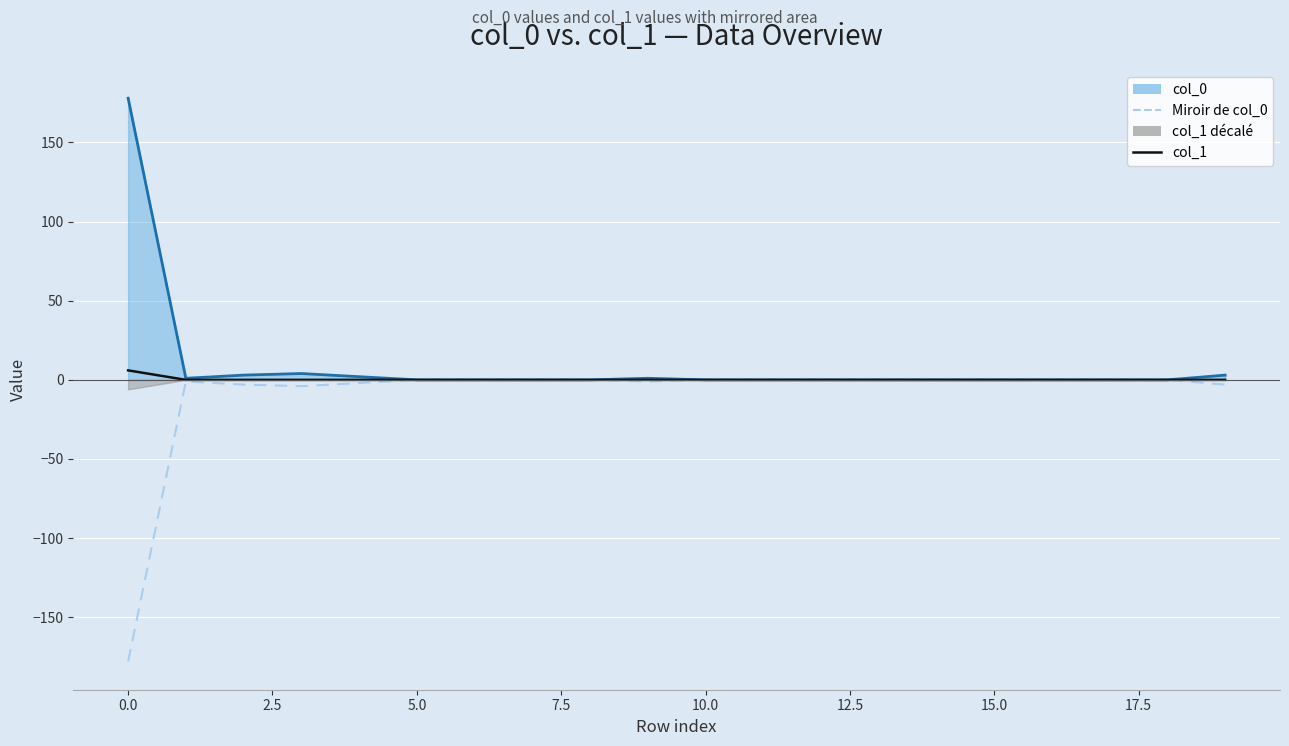

True or false: Miroir de col_0 and col_0 cross at least once.

False